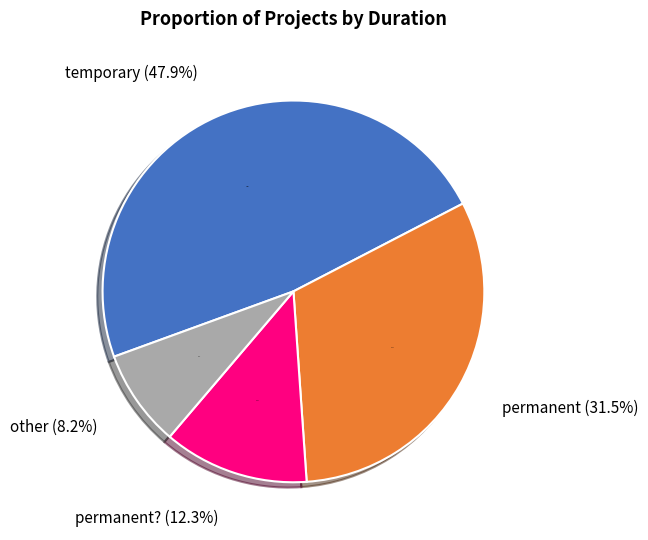

Between permanent and permanent?, which is larger?

permanent